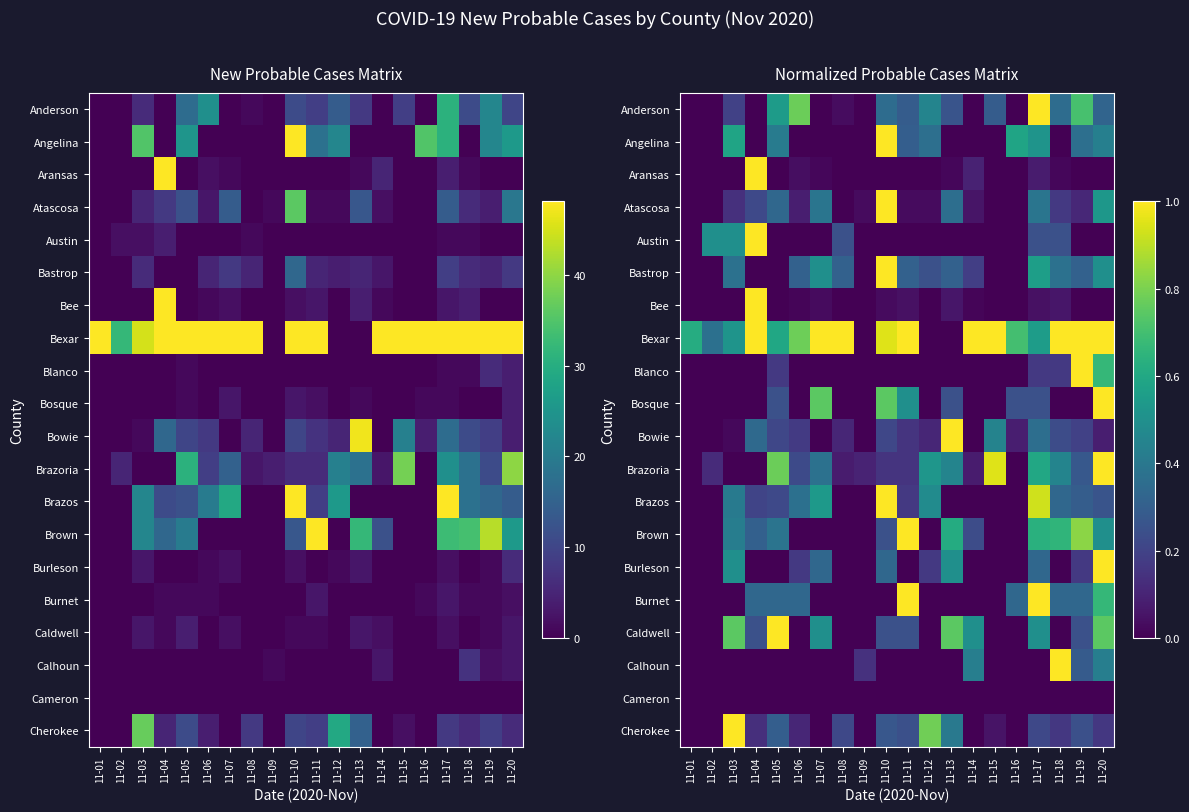

What is the difference between the highest and lowest values at 11-15?

1.0